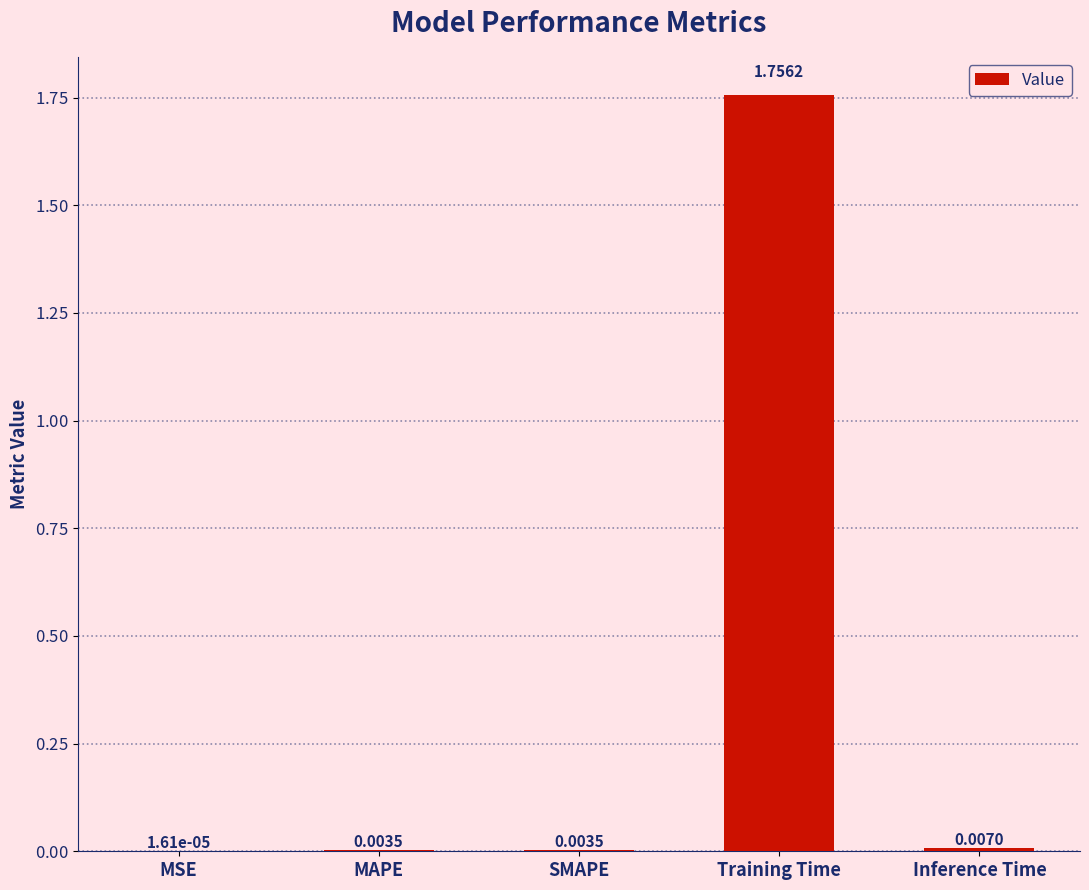

Are the bars horizontal?

No